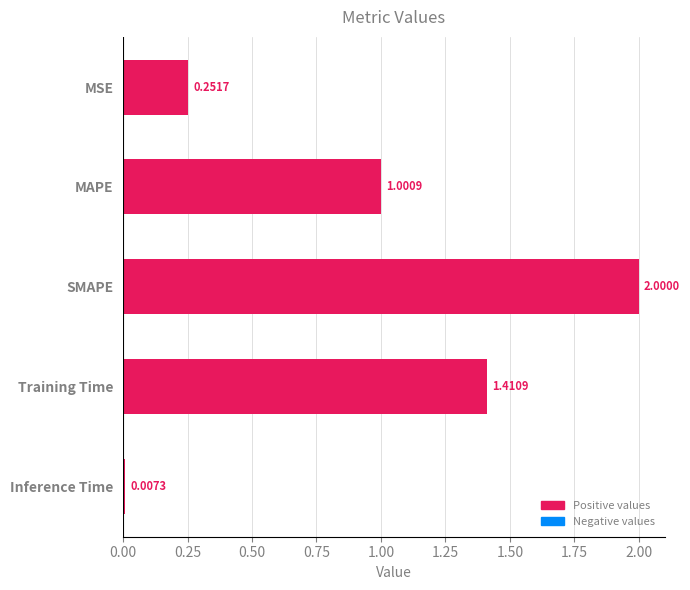

Rank the categories by value from highest to lowest.

SMAPE, Training Time, MAPE, MSE, Inference Time